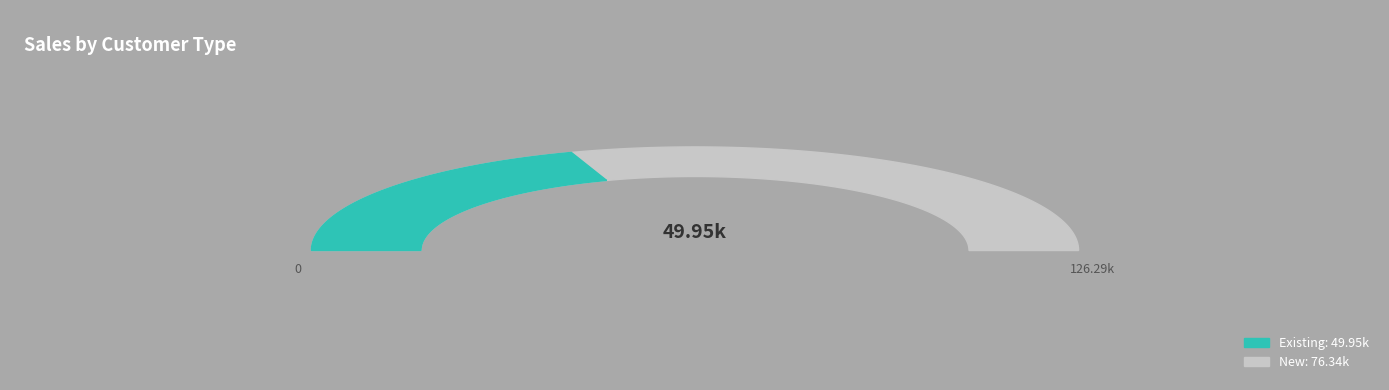

To the nearest percent, what is the difference between the New and Existing slice percentages?

21%